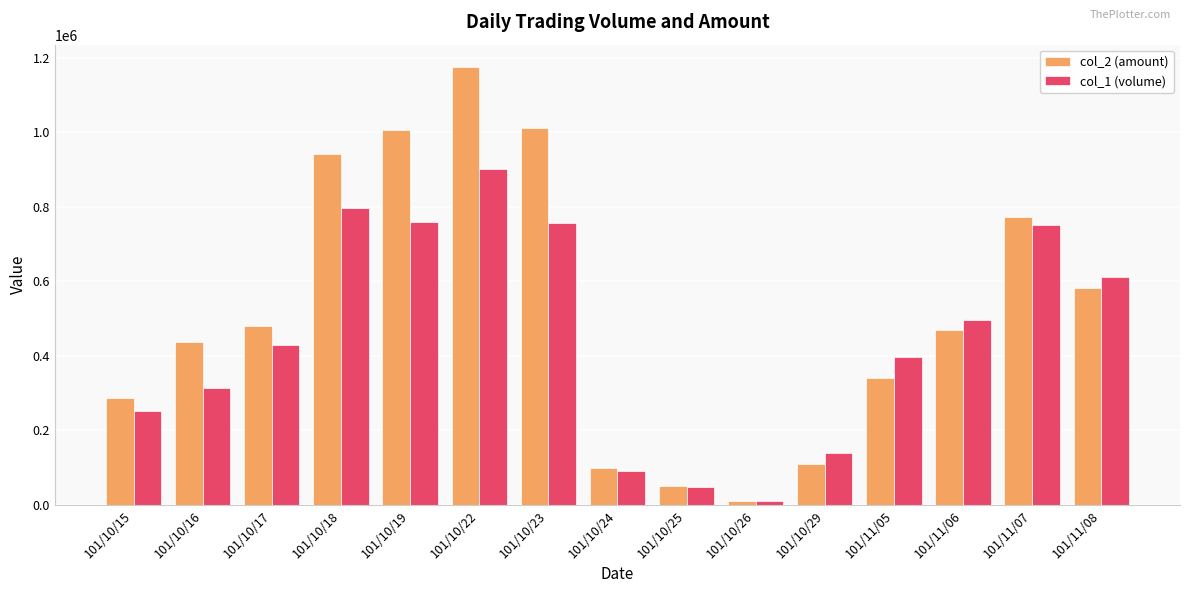

Is it true that col_2 (amount) equals 193567 at 101/10/29?

False